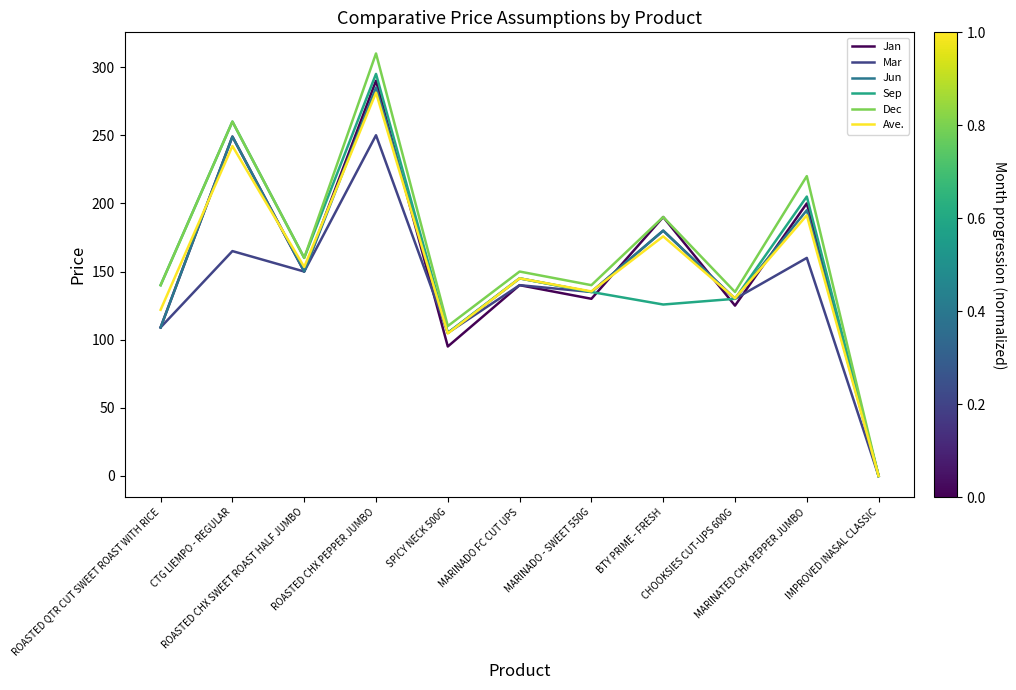

Does the chart display data point markers on the line(s)?

No